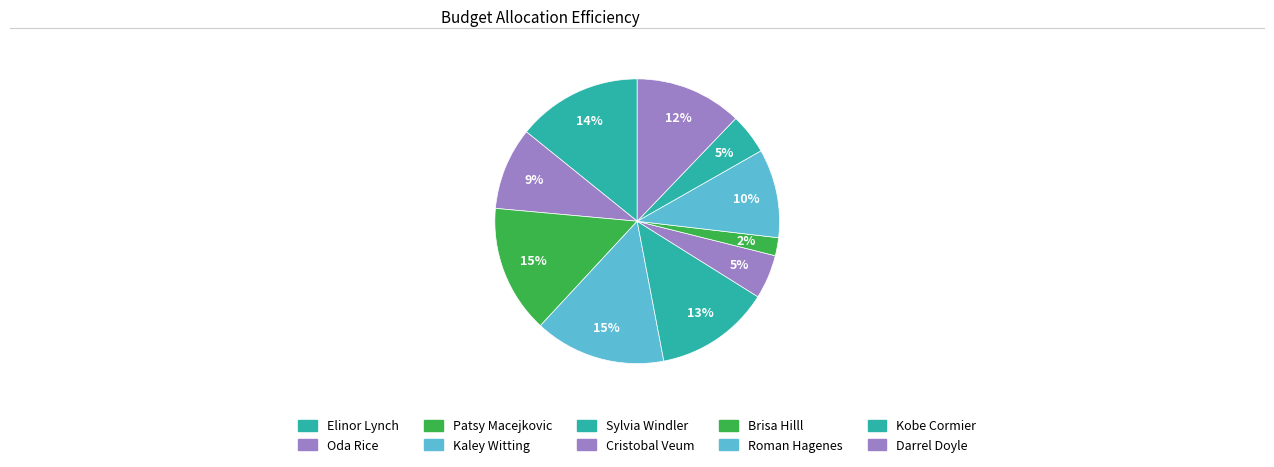

Which category has the smallest portion of the pie?

Brisa Hilll